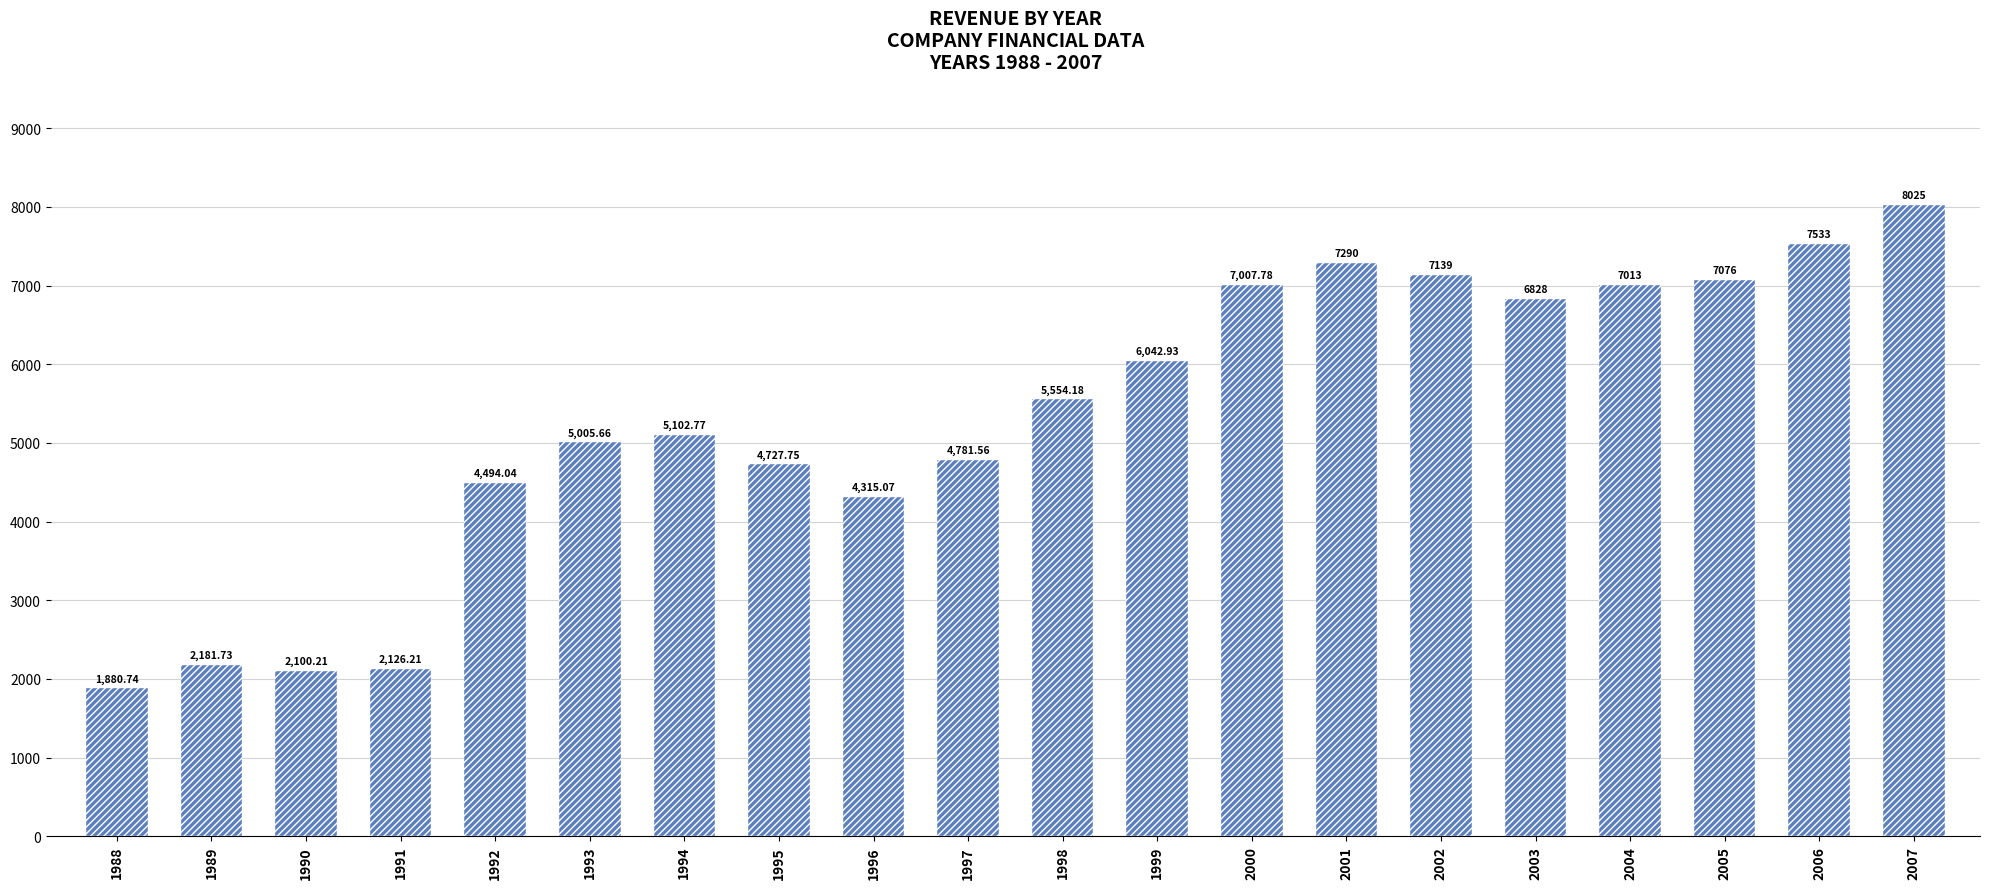

Approximately how many times larger is the value at 1993 compared to 1994?

1.0